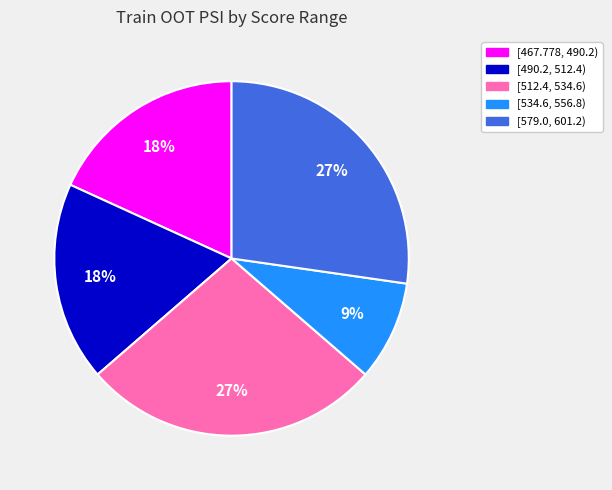

To the nearest percent, what is the difference between the largest and smallest slice percentages?

18%